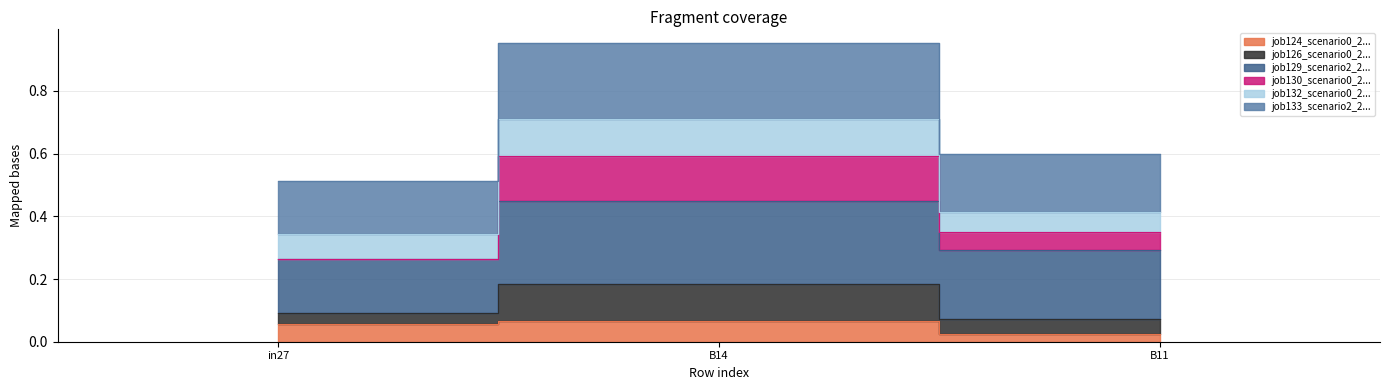

At which label does job126_scenario0_268 reach its peak?

B14